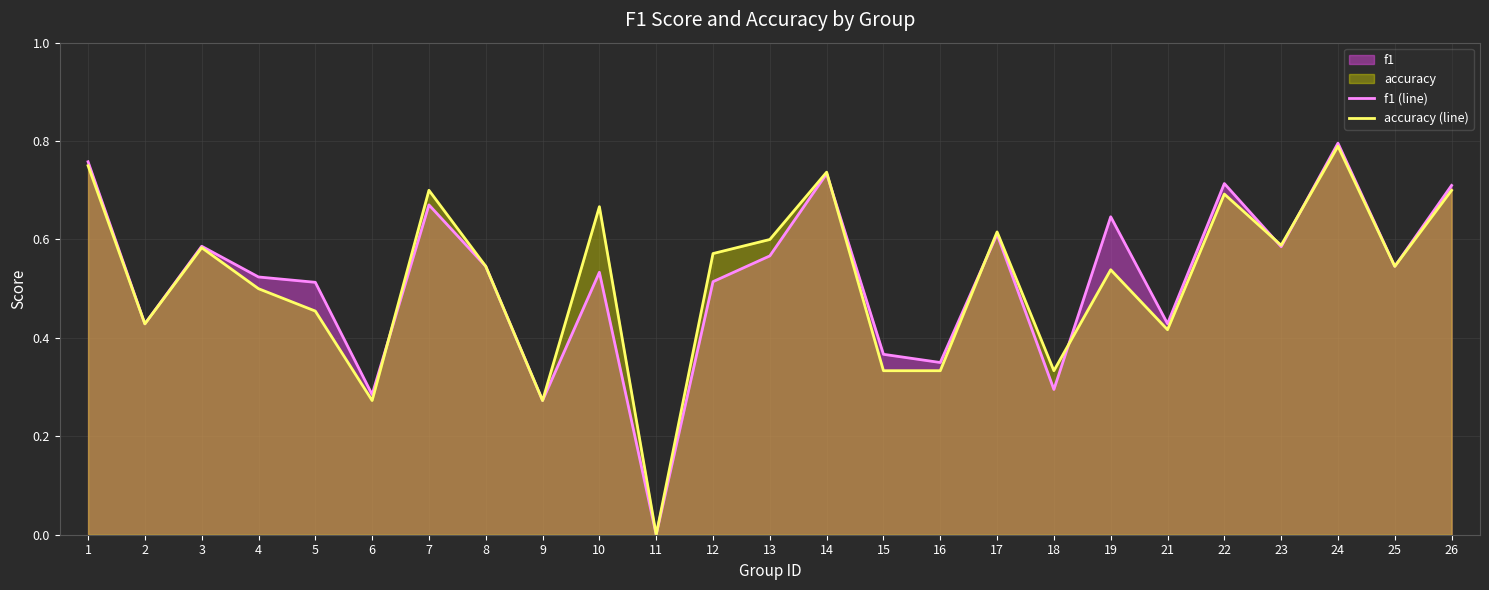

At which category does accuracy (line) reach its first local peak?

3